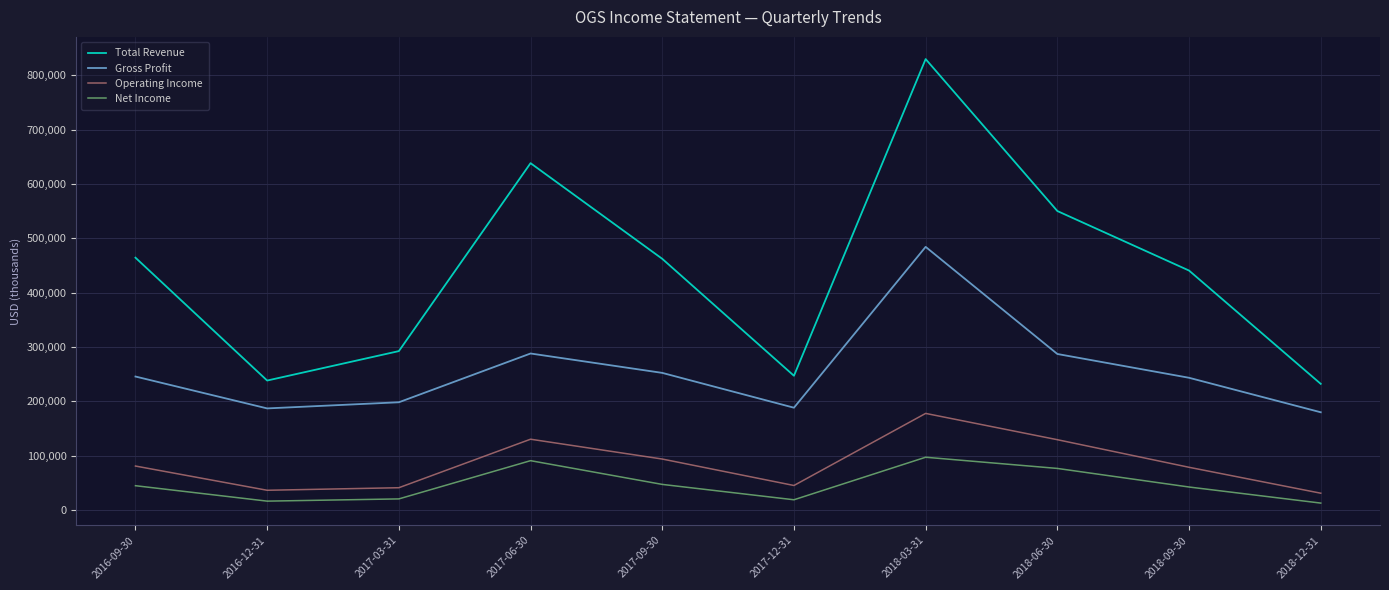

What position from the right is 2018-12-31?

1